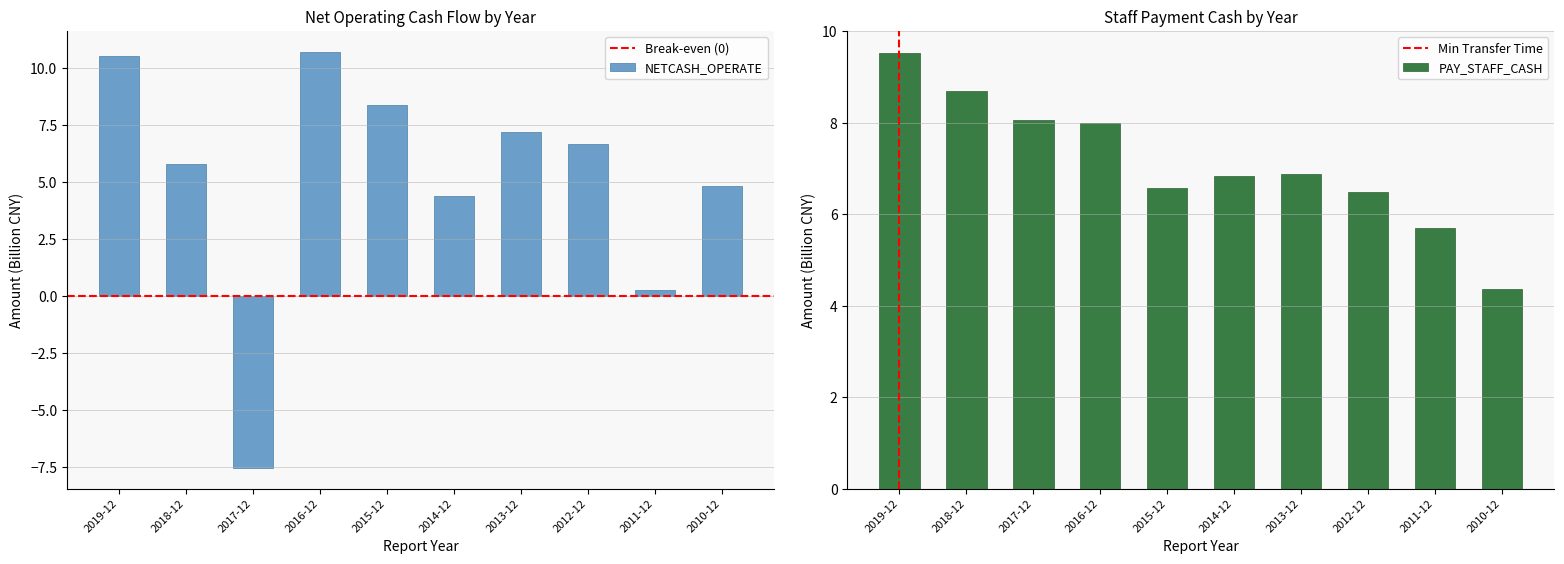

At which label does PAY_STAFF_CASH reach its minimum?

2010-12